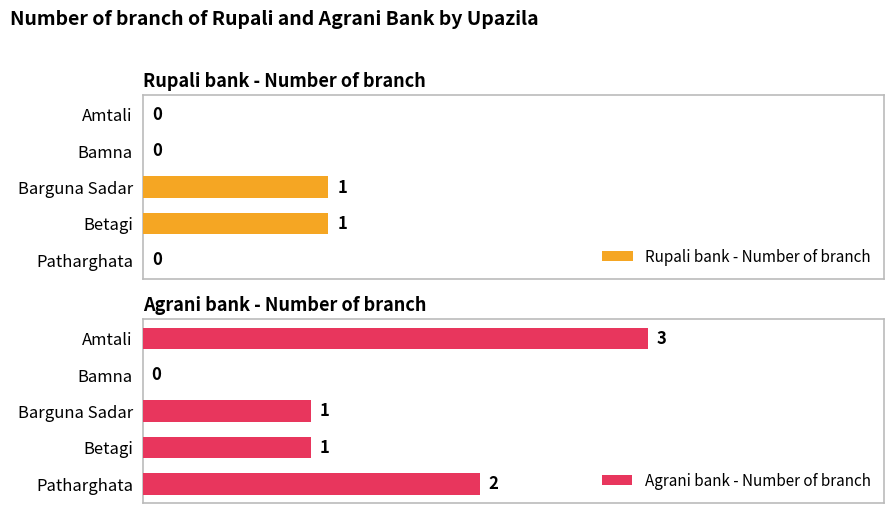

Rank the series by their maximum value, from lowest to highest.

Rupali bank - Number of branch, Agrani bank - Number of branch